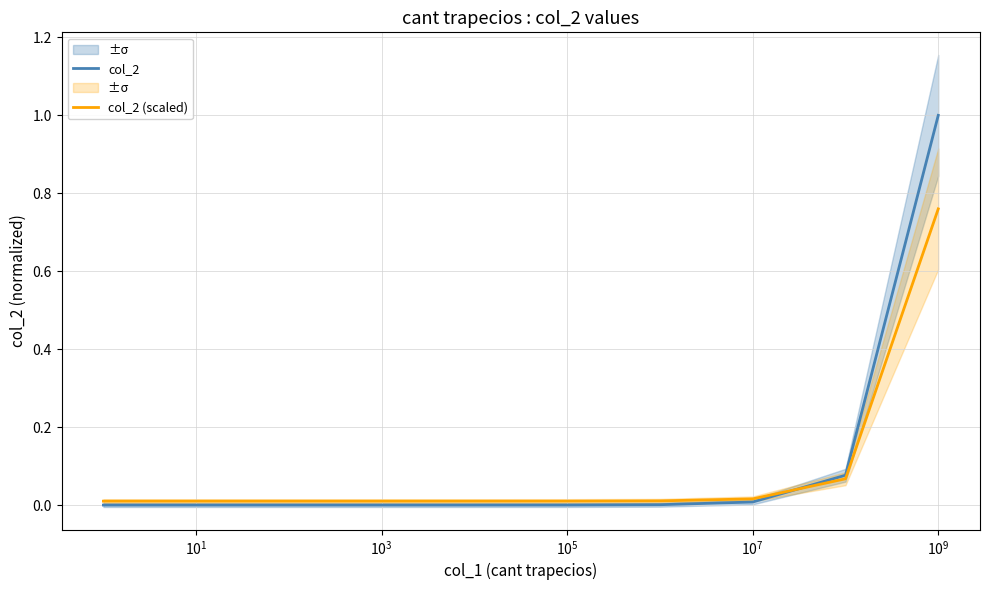

Between $\mathdefault{10^{1}}$ and $\mathdefault{10^{9}}$, which is larger?

$\mathdefault{10^{9}}$